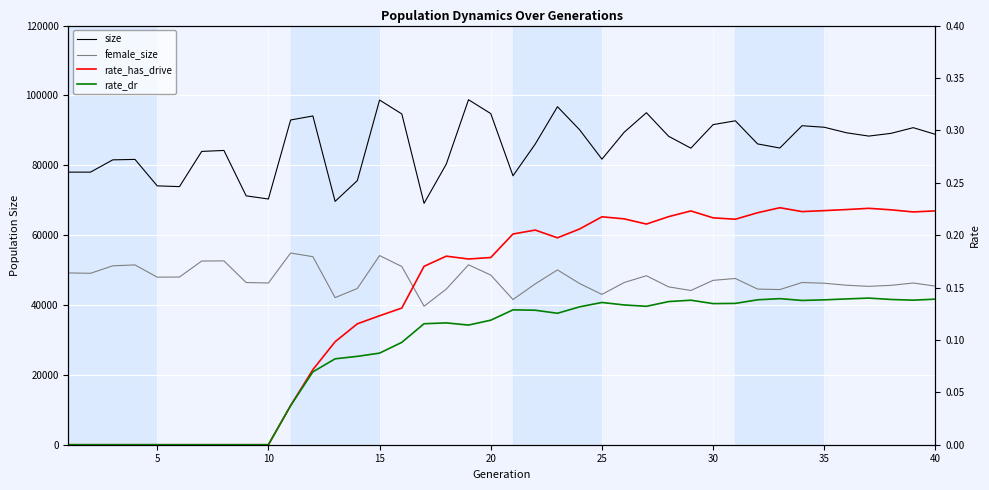

What is the average value of the rate_has_drive series?

0.1